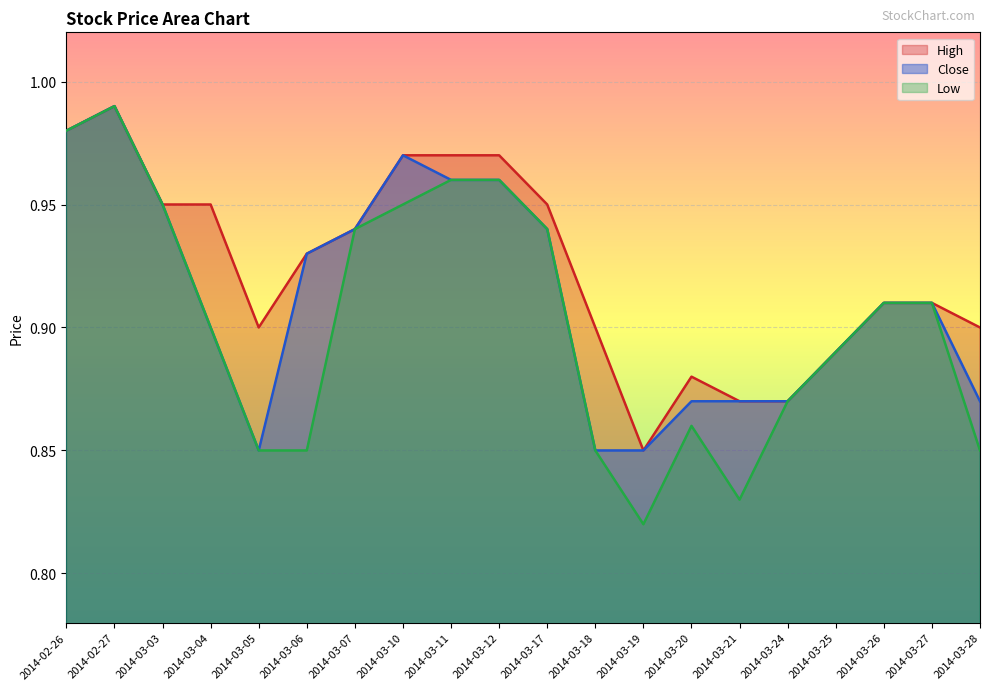

List the series in order of their overall mean, highest first.

High, Close, Low